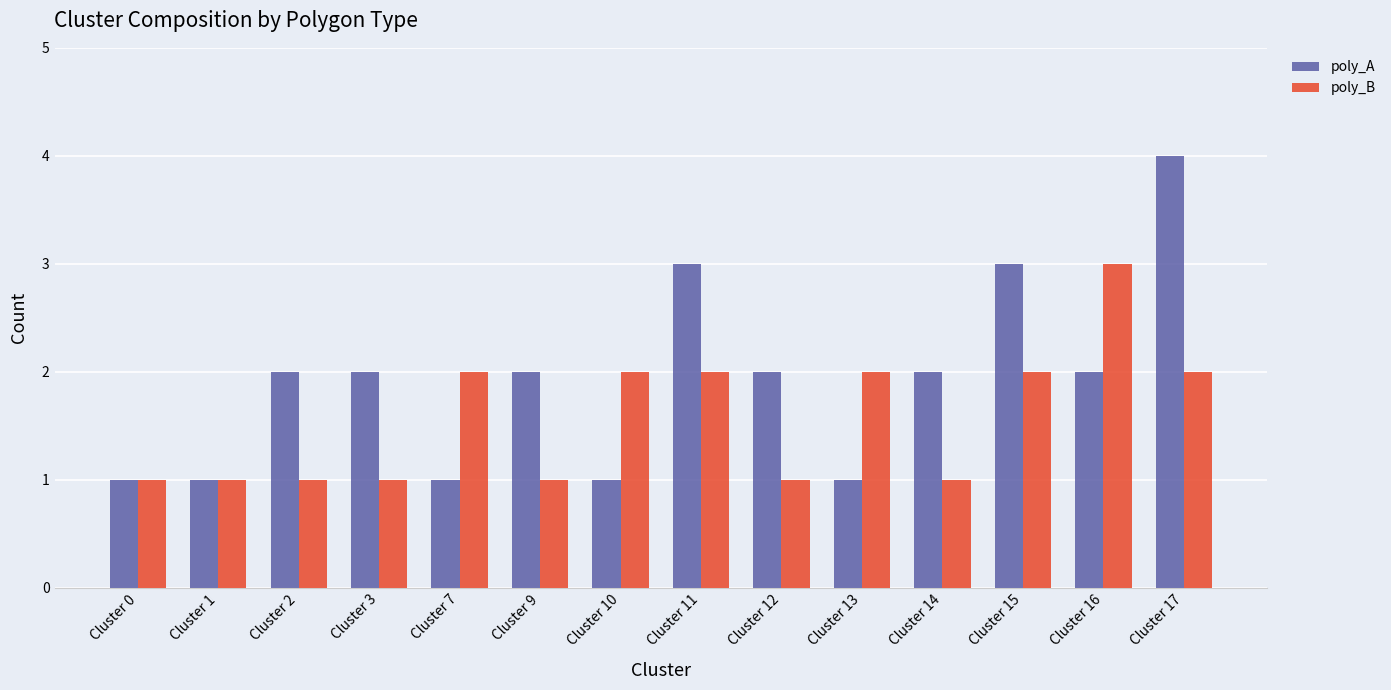

The value of poly_B at Cluster 2 is 1. True or false?

True